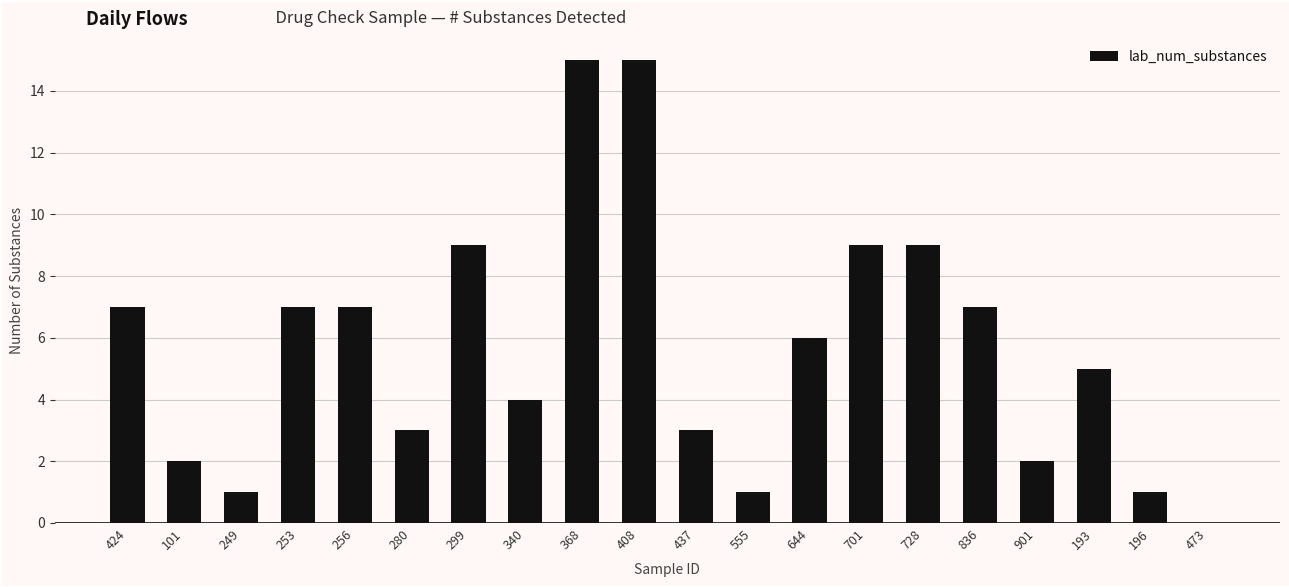

Reading left to right, transcribe all the data shown in this chart.

424=7	101=2	249=1	253=7	256=7	280=3	299=9	340=4	368=15	408=15	437=3	555=1	644=6	701=9	728=9	836=7	901=2	193=5	196=1	473=0